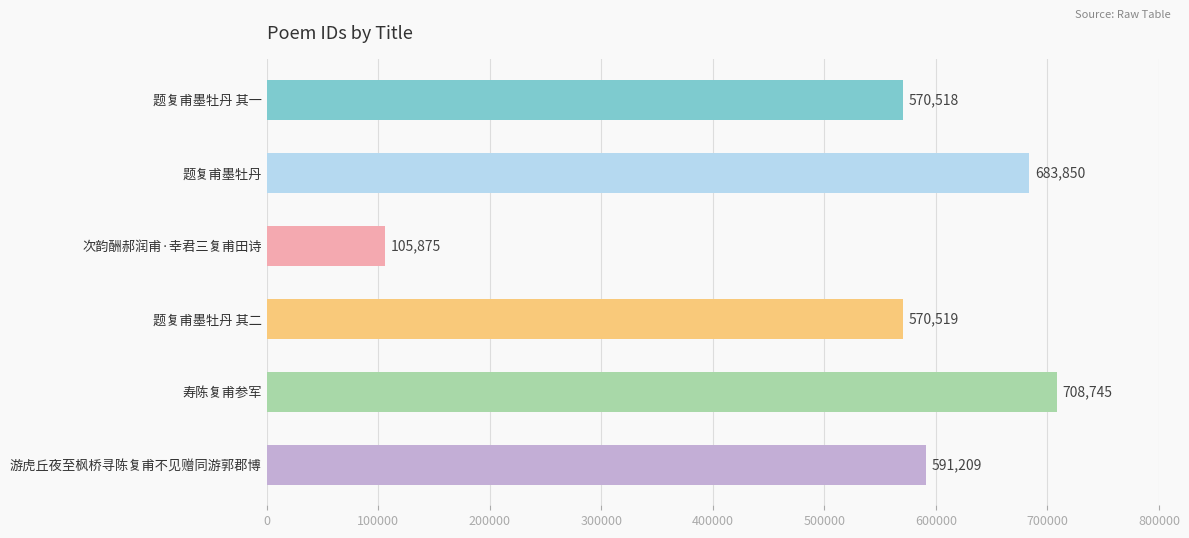

What is the difference between the maximum and minimum values?

602870